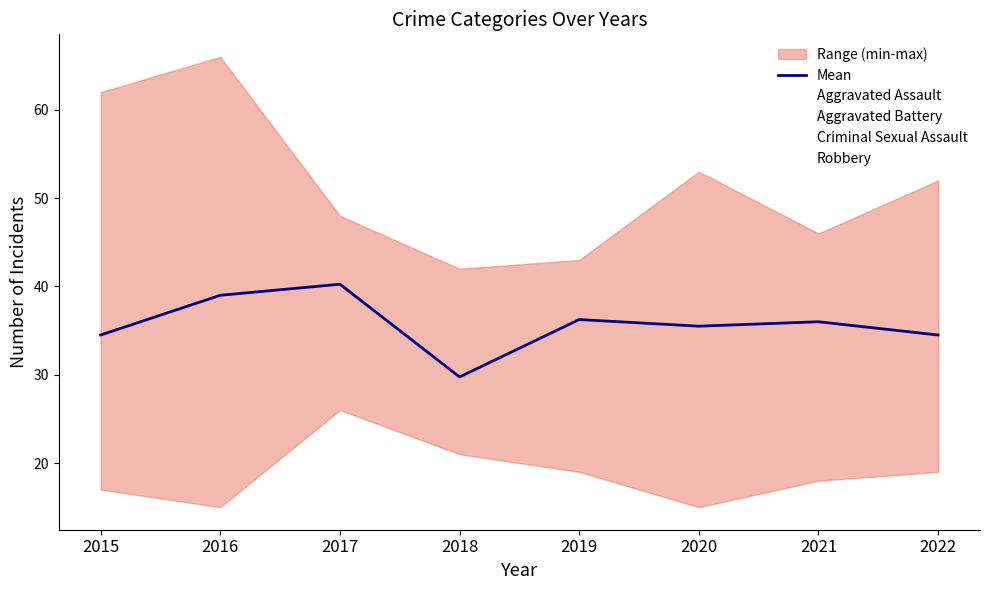

True or false: Criminal Sexual Assault has a value of 29.4 at 2021.

False